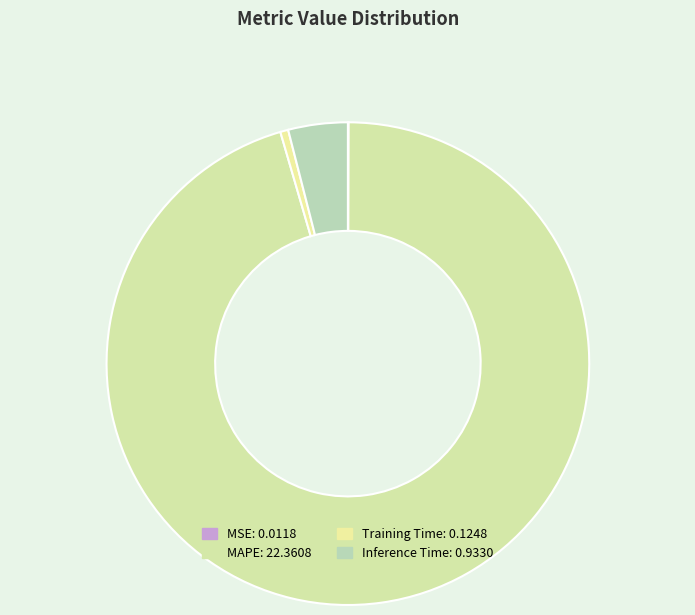

What is the largest slice in the pie chart?

MAPE